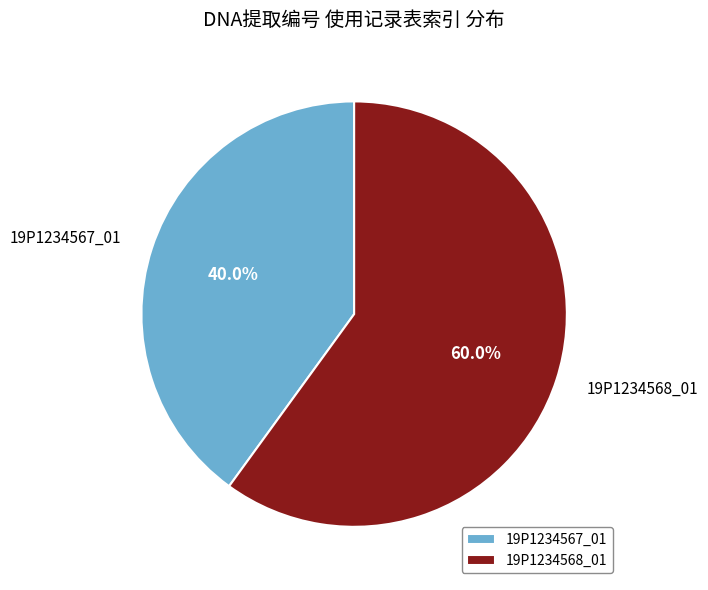

To the nearest percent, what percentage of the pie is 19P1234568_01?

60%